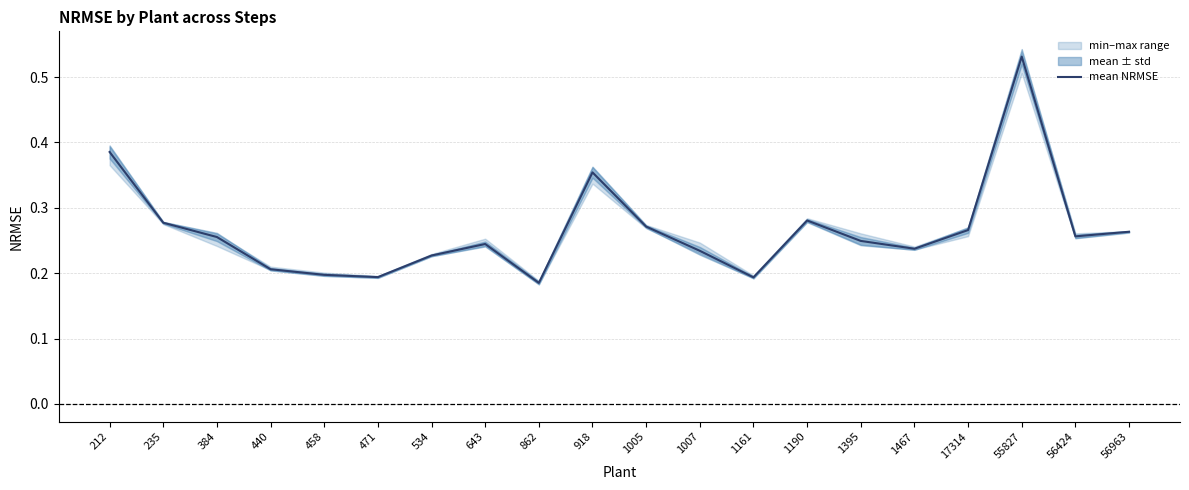

Reading right to left, list all the values displayed in this chart.

56963=0.3	56424=0.3	55827=0.5	17314=0.3	1467=0.2	1395=0.2	1190=0.3	1161=0.2	1007=0.2	1005=0.3	918=0.4	862=0.2	643=0.2	534=0.2	471=0.2	458=0.2	440=0.2	384=0.3	235=0.3	212=0.4